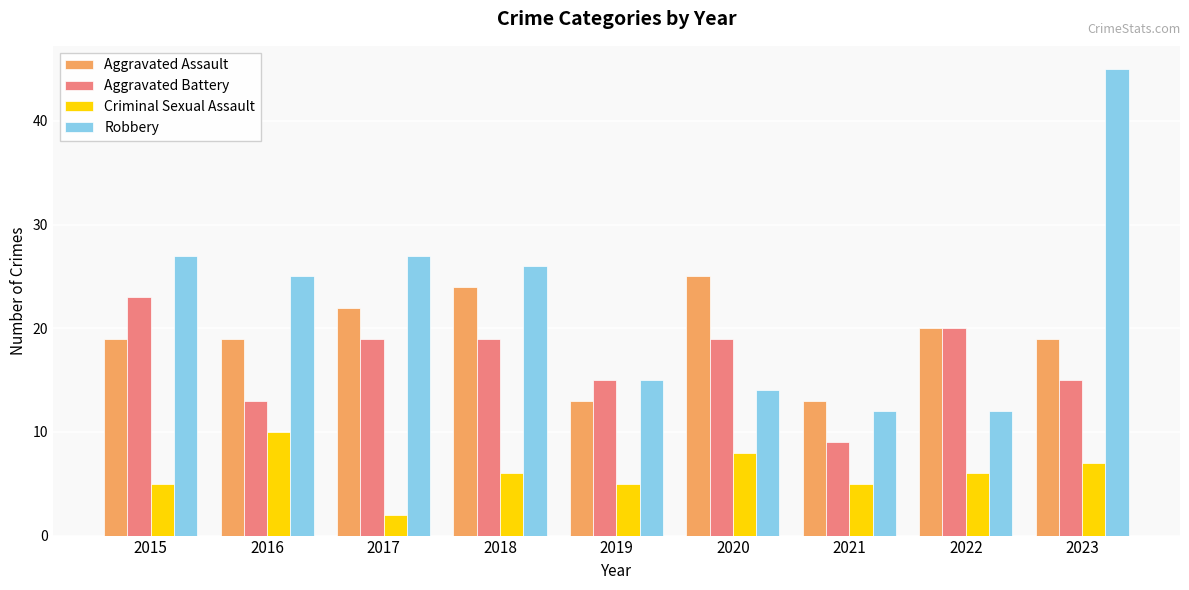

What is the difference between the maximum and minimum values in the Robbery series?

33